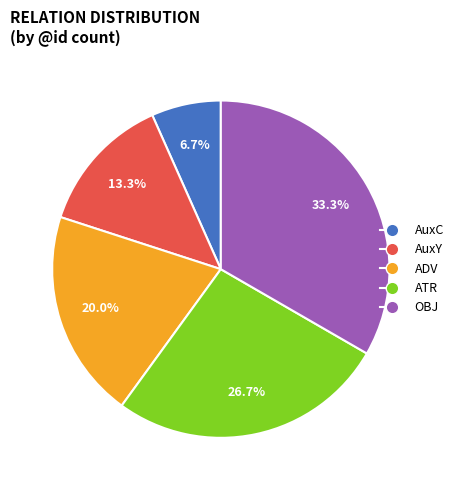

What percentage is the OBJ slice, to the nearest percent?

33%